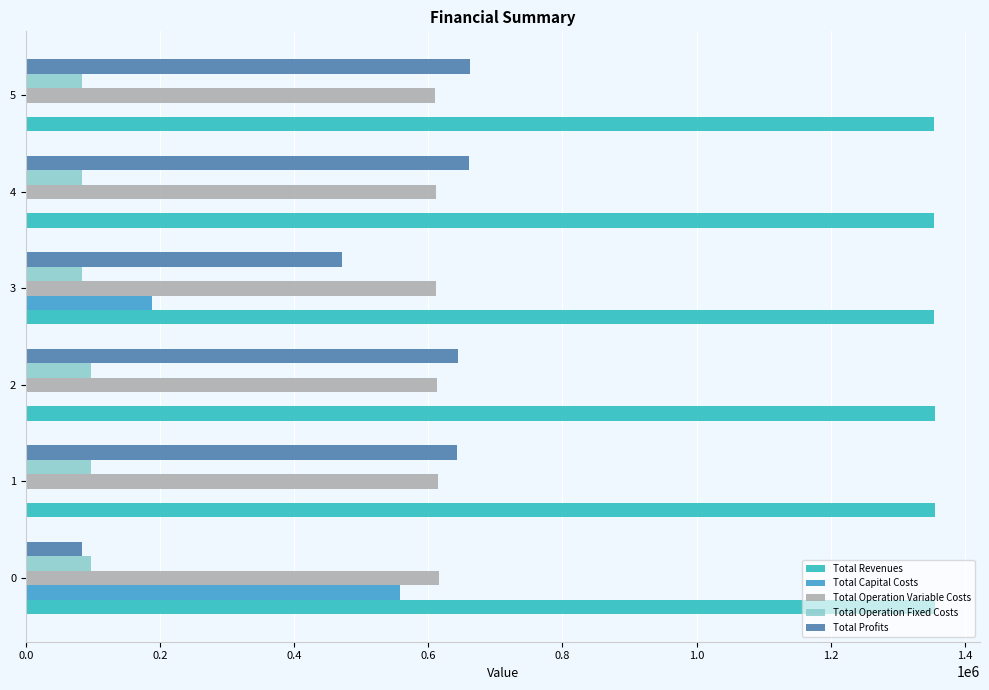

How many data points in Total Revenues are above 1354831?

3